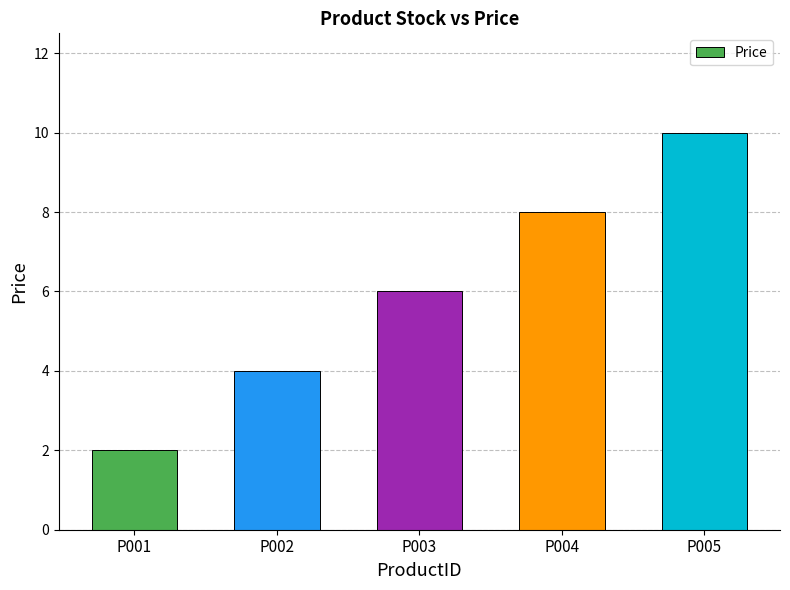

Between P002 and P003, which is larger?

P003